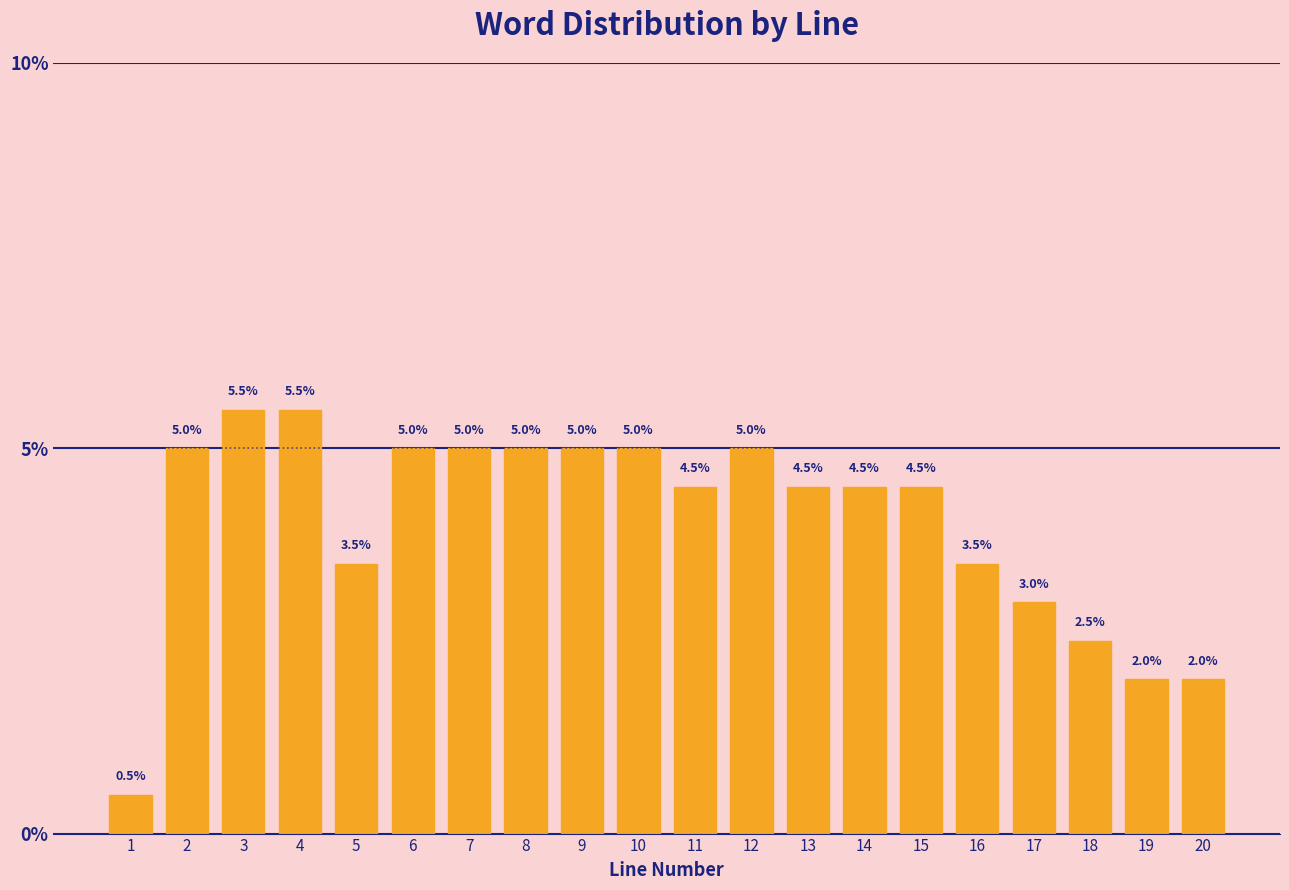

Reading right to left, what are all the values shown in this chart?

2.0	2.0	2.5	3.0	3.5	4.5	4.5	4.5	5.0	4.5	5.0	5.0	5.0	5.0	5.0	3.5	5.5	5.5	5.0	0.5